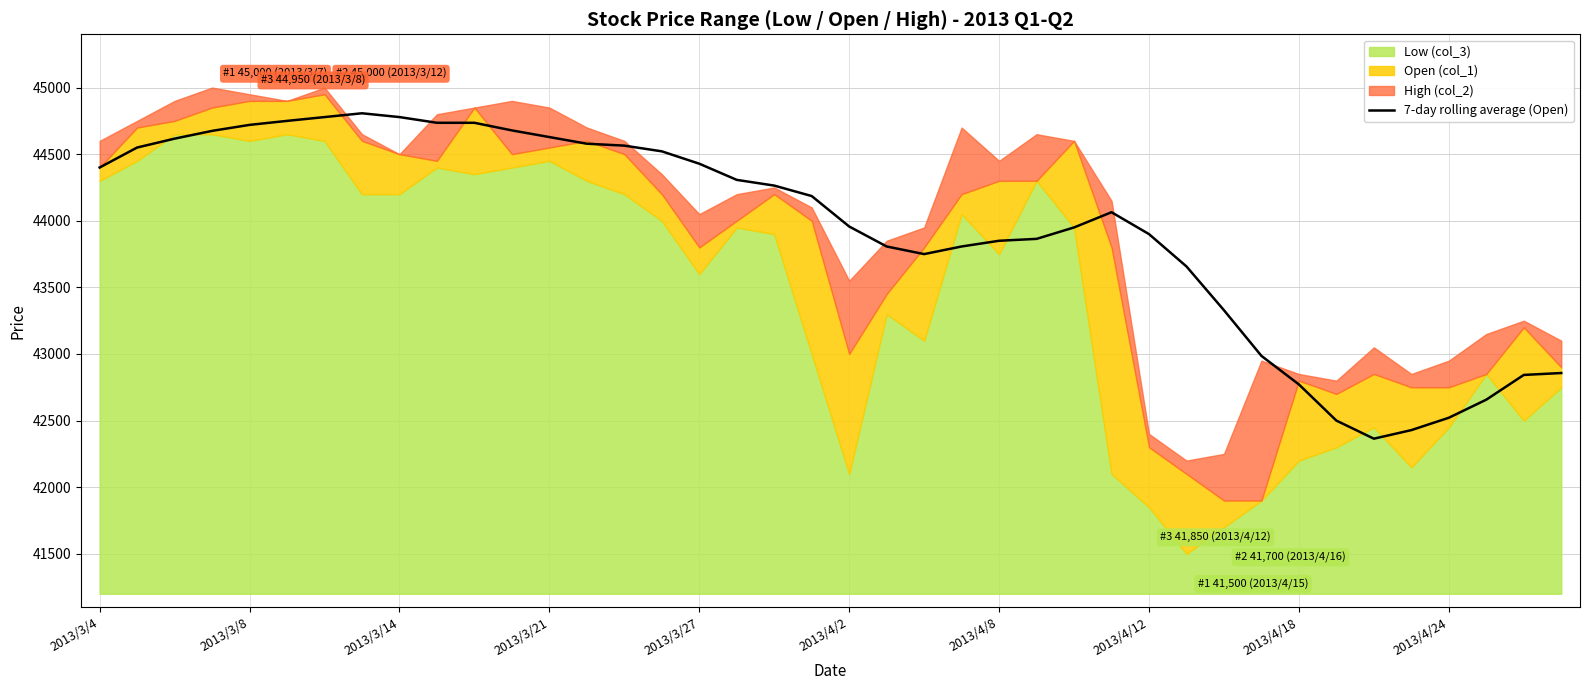

The value of 7-day rolling average (Open) at 2013/4/2 is 43957.1. True or false?

True